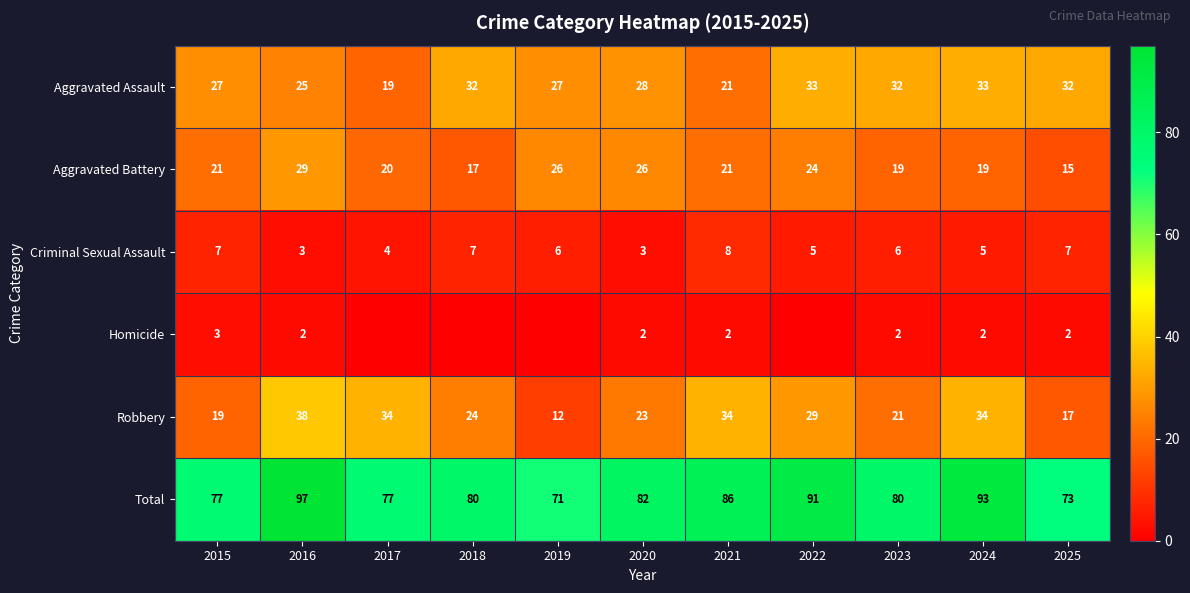

How many data points in Aggravated Assault are less than 28?

5